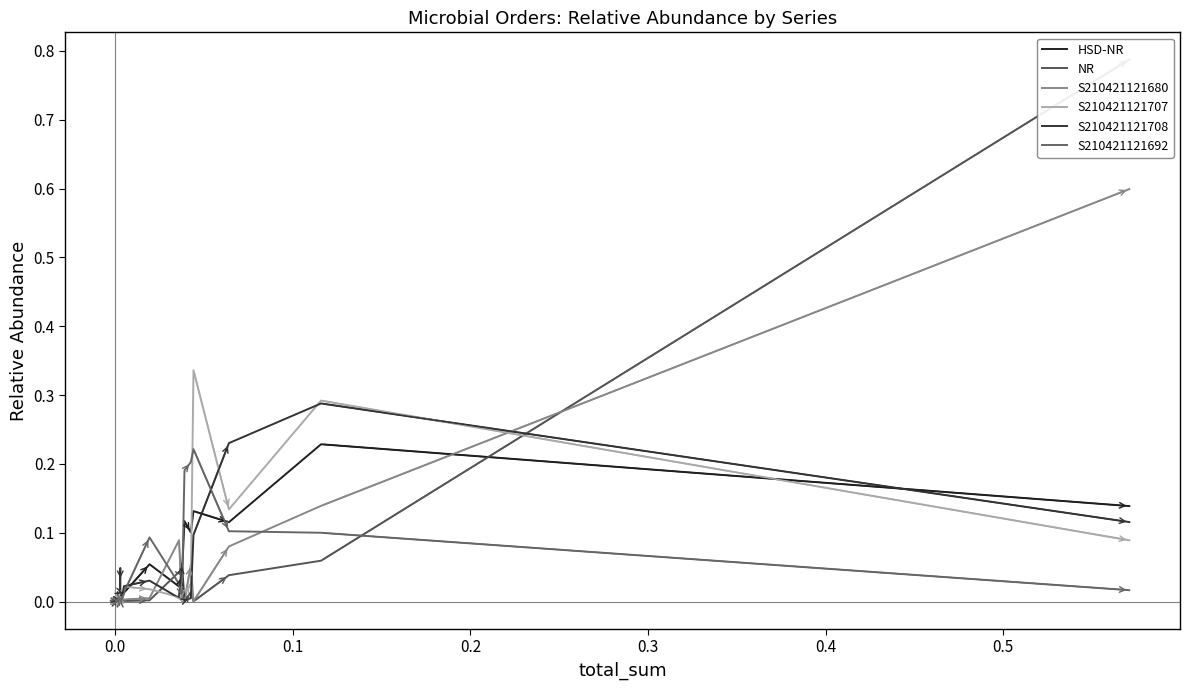

How many interior local valleys does the S210421121680 series have?

7